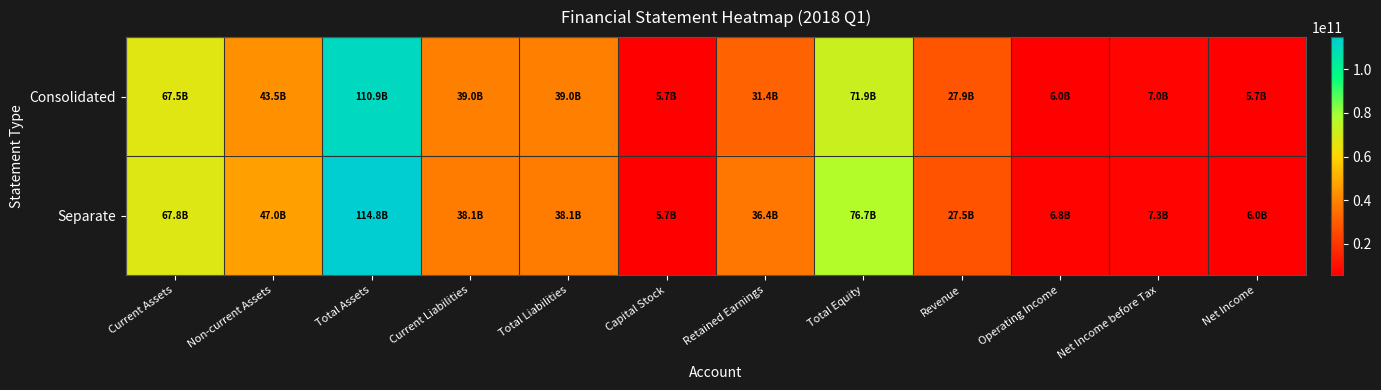

At how many categories does at least one series exceed 99814646095?

1